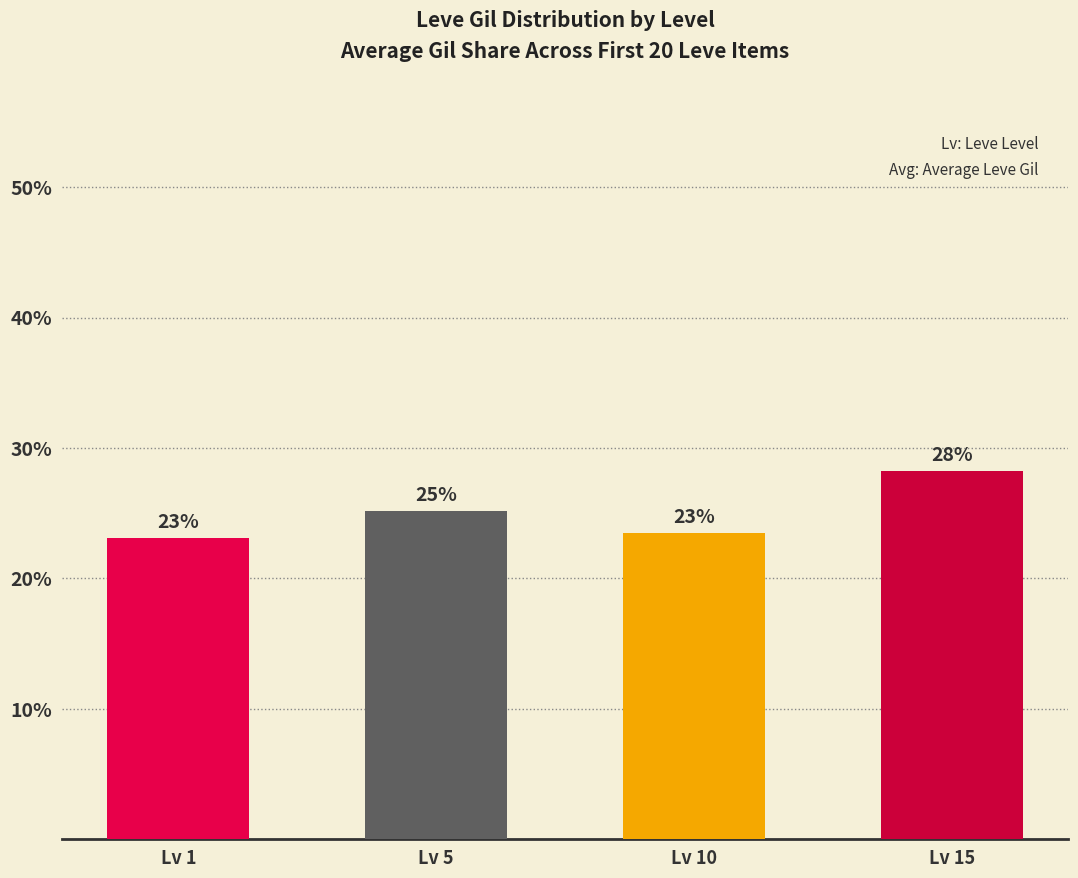

What is the greatest value displayed?

28.2